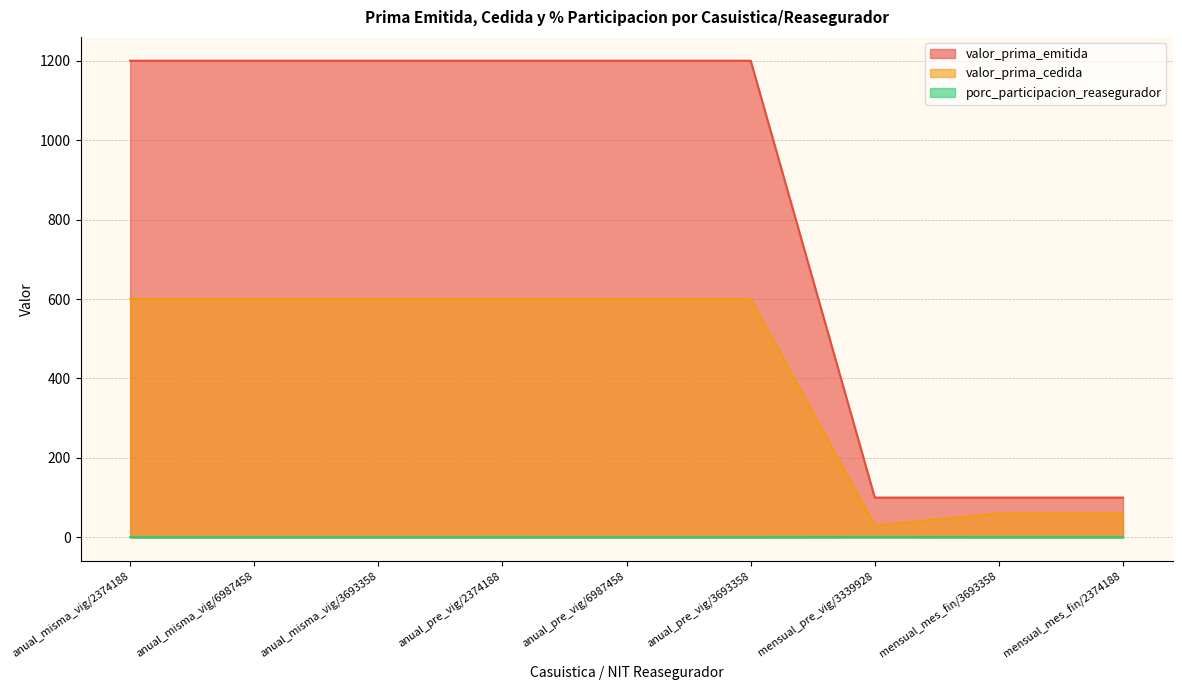

At which label is valor_prima_cedida closest to 315?

mensual_mes_fin/3693358